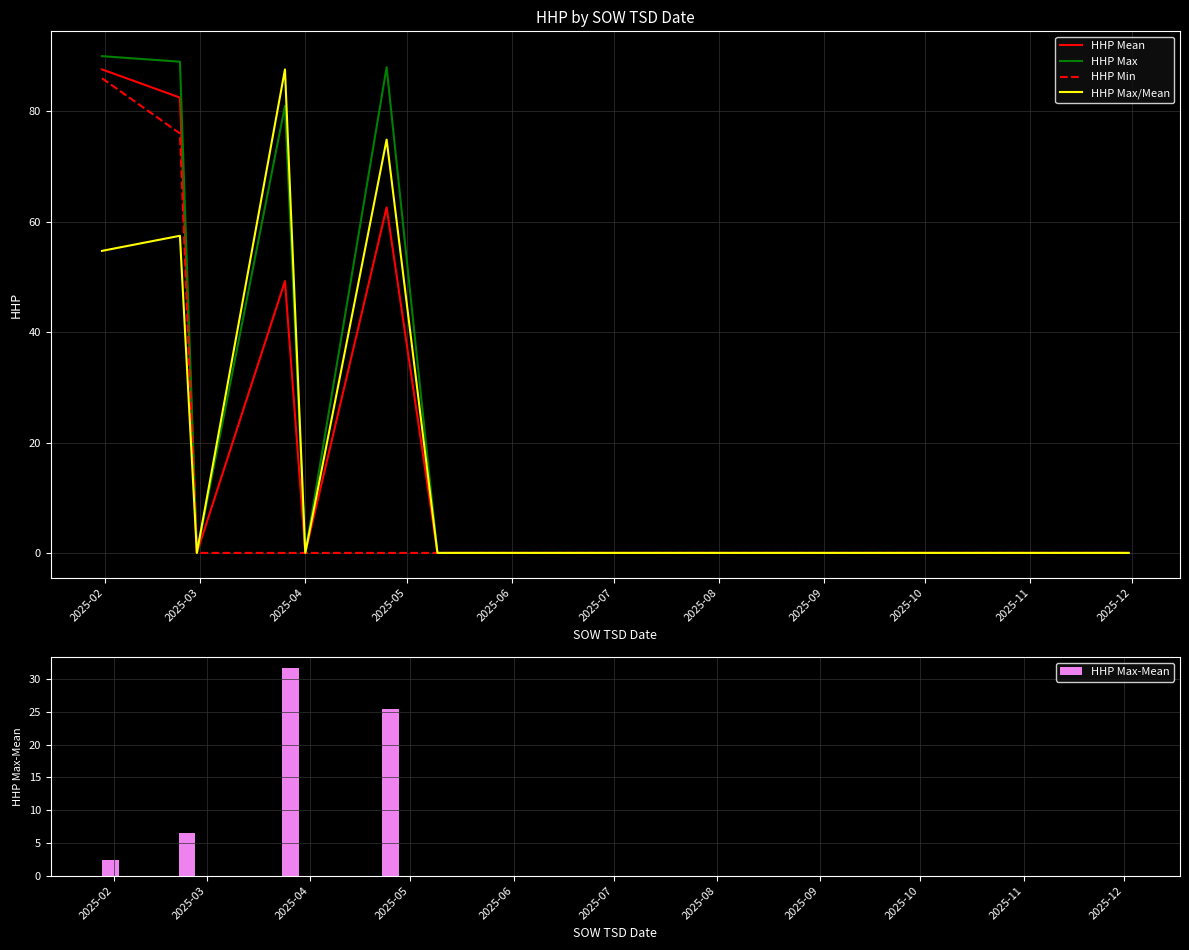

What are all the series names shown in the legend?

HHP Mean, HHP Max, HHP Min, HHP Max/Mean, HHP Max-Mean